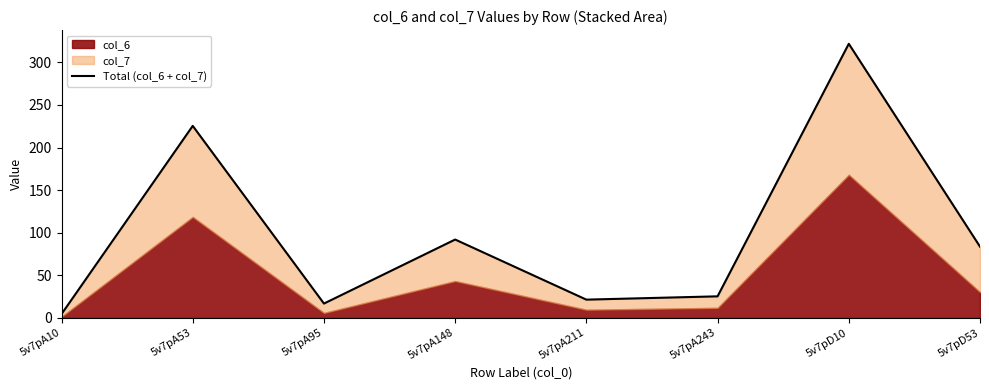

How many data points are less than 83?

4